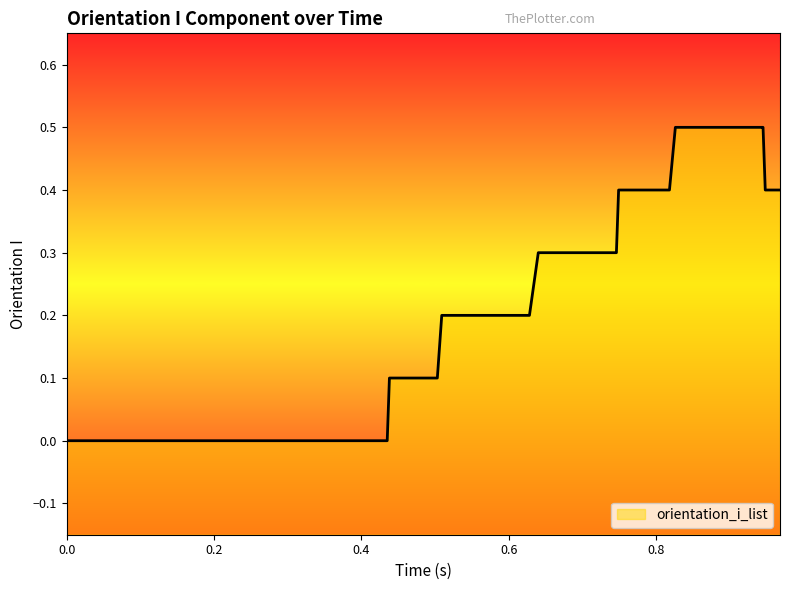

Count the values in the range 0 to 1.

40